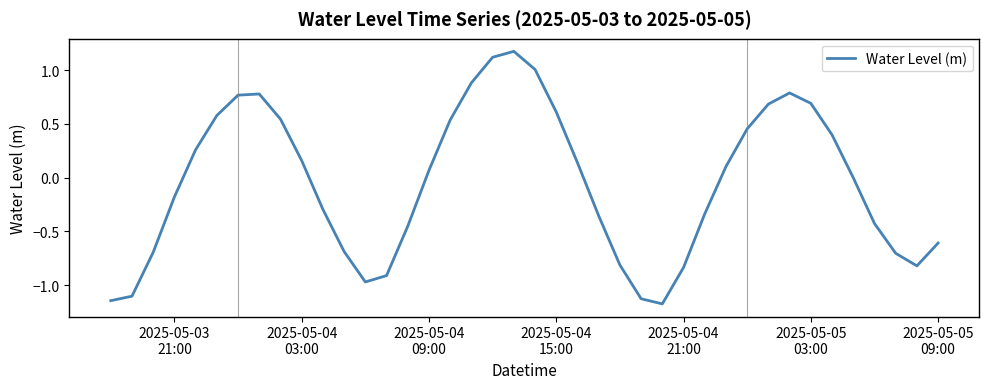

What is the difference between the maximum and minimum values?

2.3